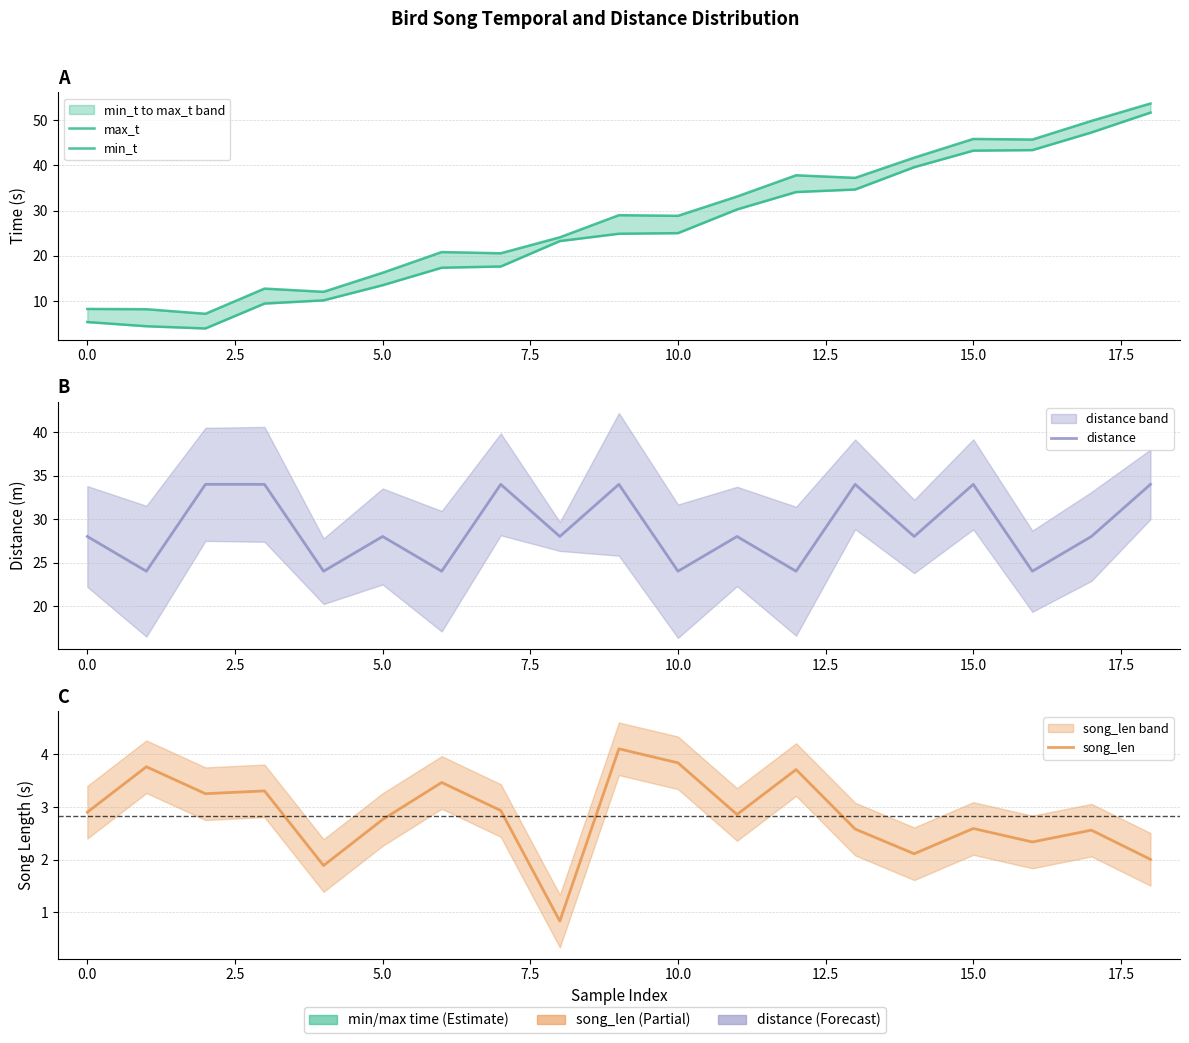

What is the label of the 4th point from the right?

15